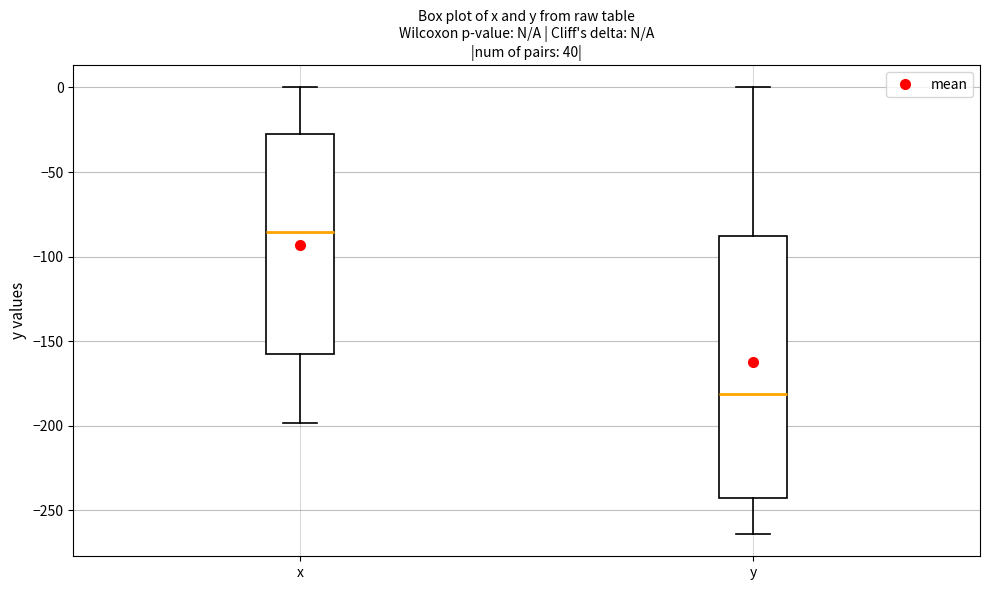

Which box has the highest median line?

x